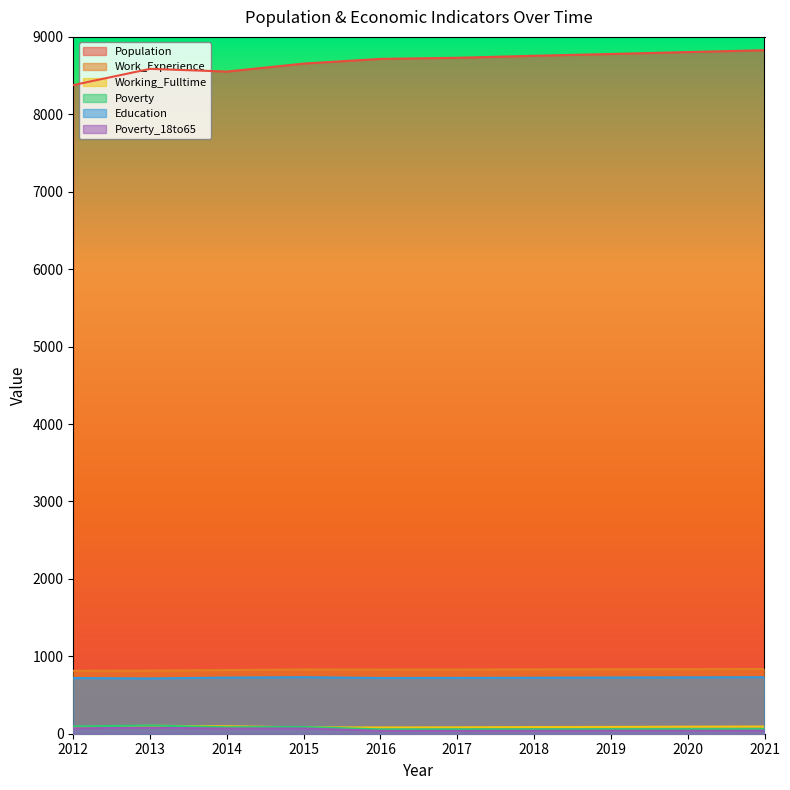

Reading left to right, list all the values displayed in this chart.

Population: 2012=8378	2013=8587	2014=8552	2015=8655	2016=8716	2017=8730	2018=8756	2019=8779	2020=8804	2021=8828
Work_Experience: 2012=813	2013=815	2014=822	2015=830	2016=828	2017=829	2018=831	2019=833	2020=834	2021=836
Working_Fulltime: 2012=85	2013=102	2014=96	2015=82	2016=81	2017=83	2018=86	2019=88	2020=91	2021=93
Poverty: 2012=94	2013=106	2014=84	2015=87	2016=56	2017=57	2018=57	2019=58	2020=59	2021=60
Education: 2012=719	2013=714	2014=725	2015=730	2016=720	2017=721	2018=723	2019=726	2020=728	2021=730
Poverty_18to65: 2012=70	2013=77	2014=67	2015=68	2016=37	2017=37	2018=38	2019=39	2020=39	2021=40